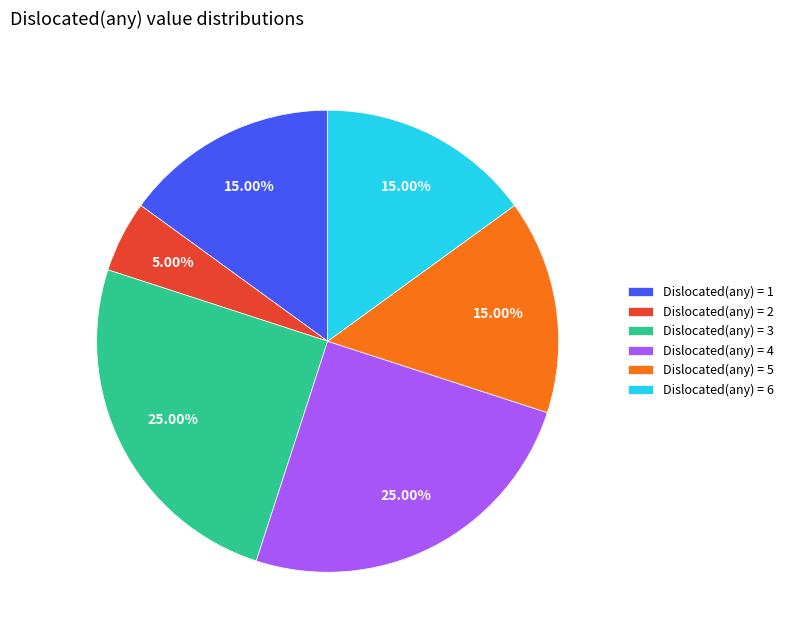

Do Dislocated(any) = 3 and Dislocated(any) = 5 together represent more than half of the pie?

No